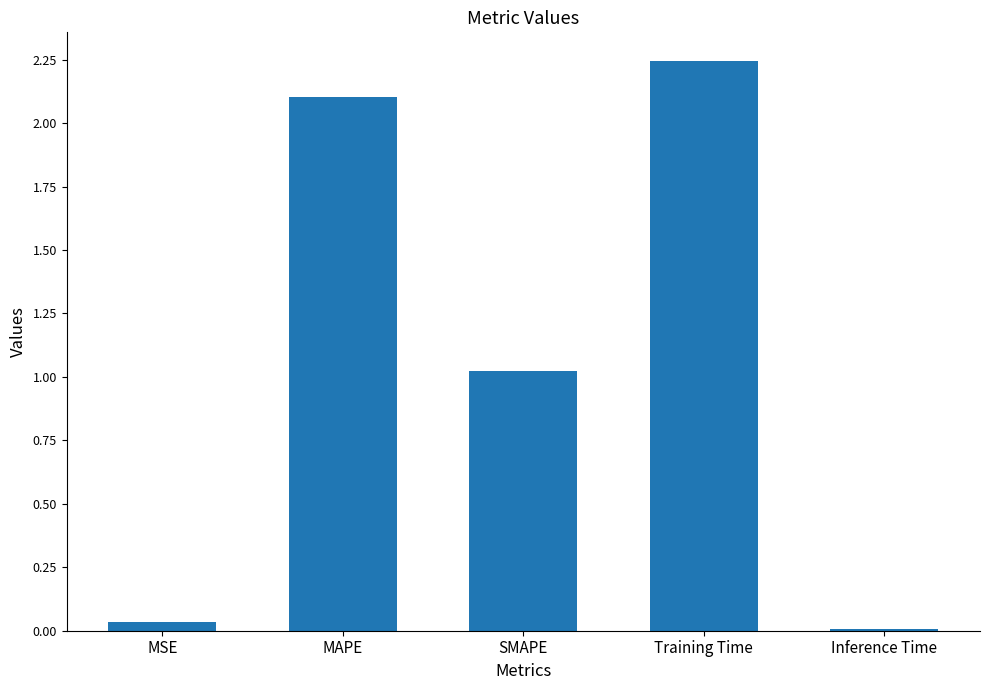

How many data points are less than 1?

2